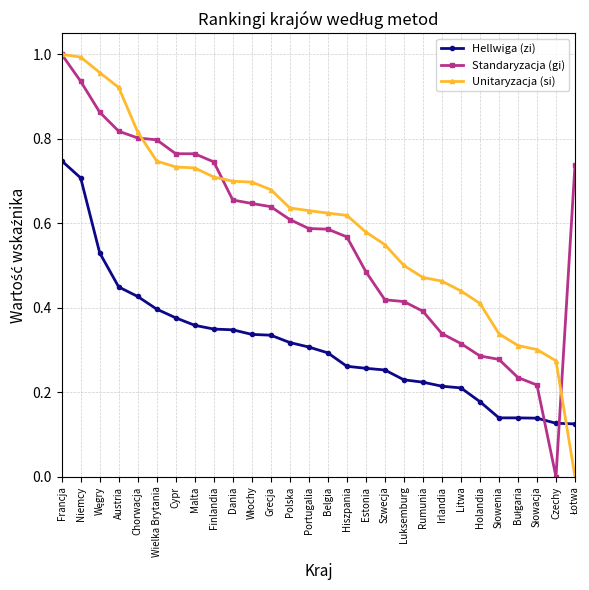

The value of Standaryzacja (gi) at Malta is 0.8. True or false?

True